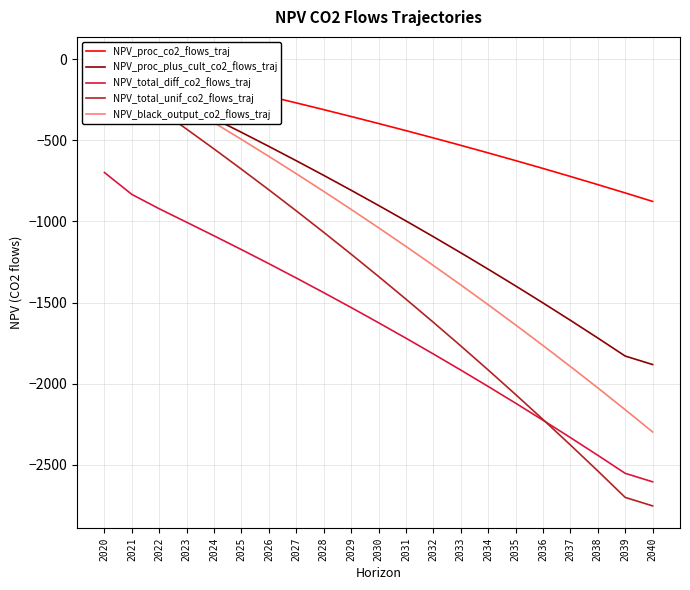

At which category is the sum across all series the highest?

2020